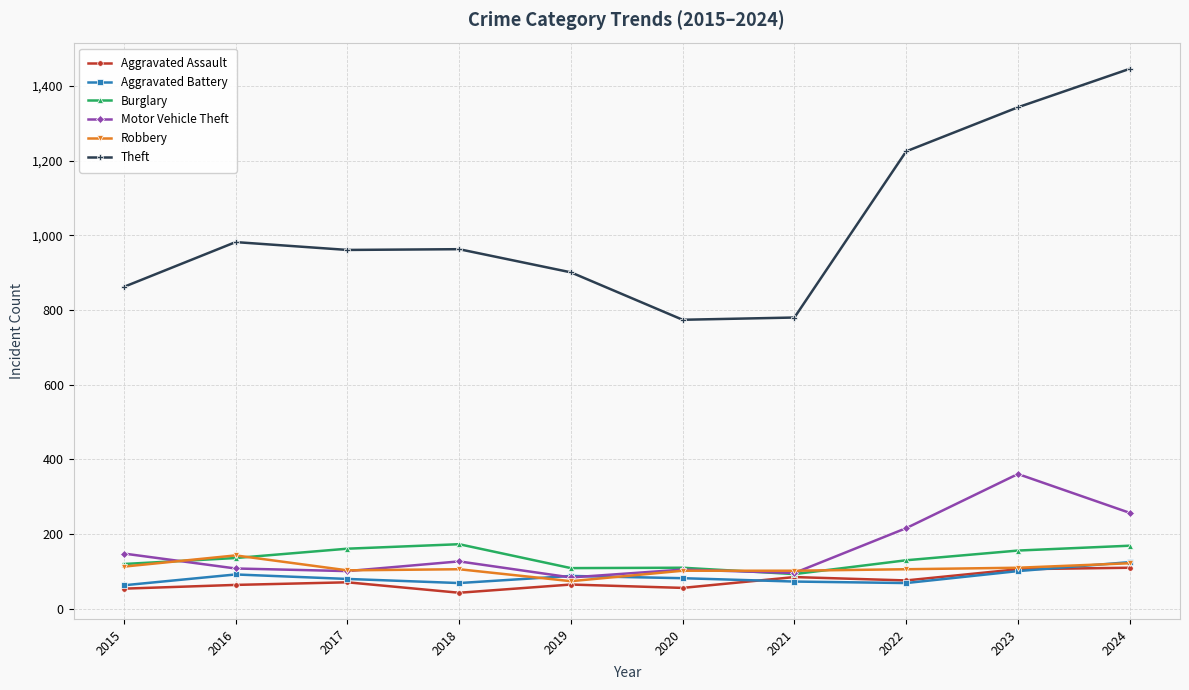

What is the lowest value of the Motor Vehicle Theft series?

84